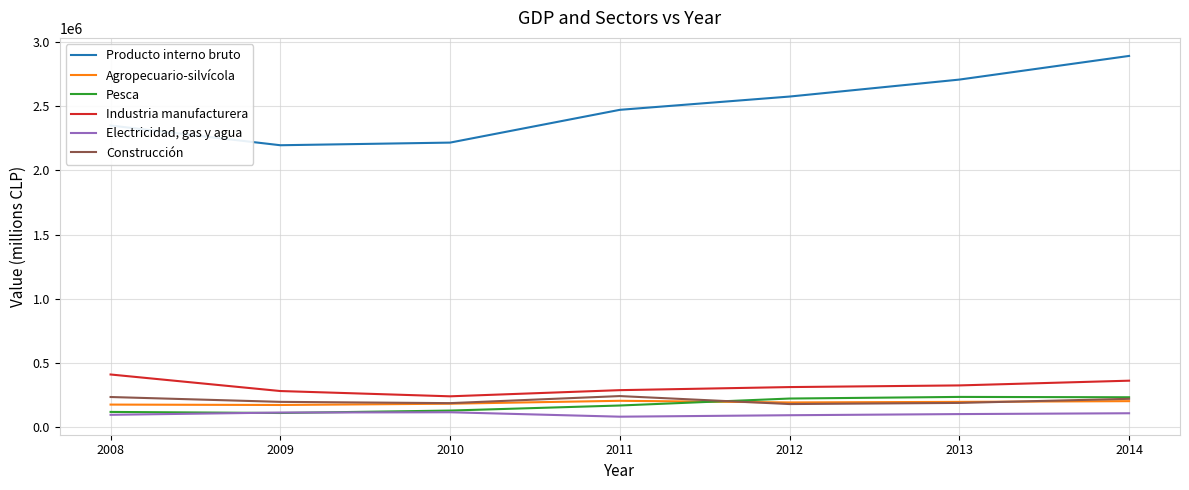

How many lines are shown in the chart?

6